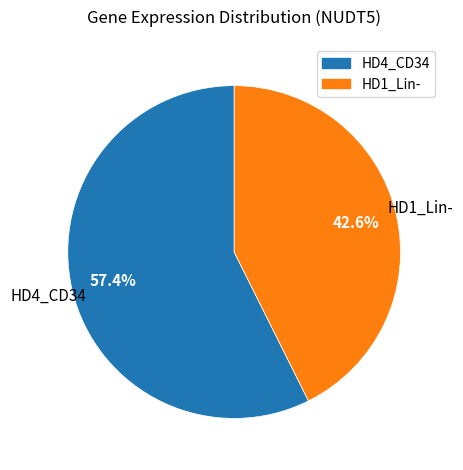

Does any single category account for the majority?

Yes